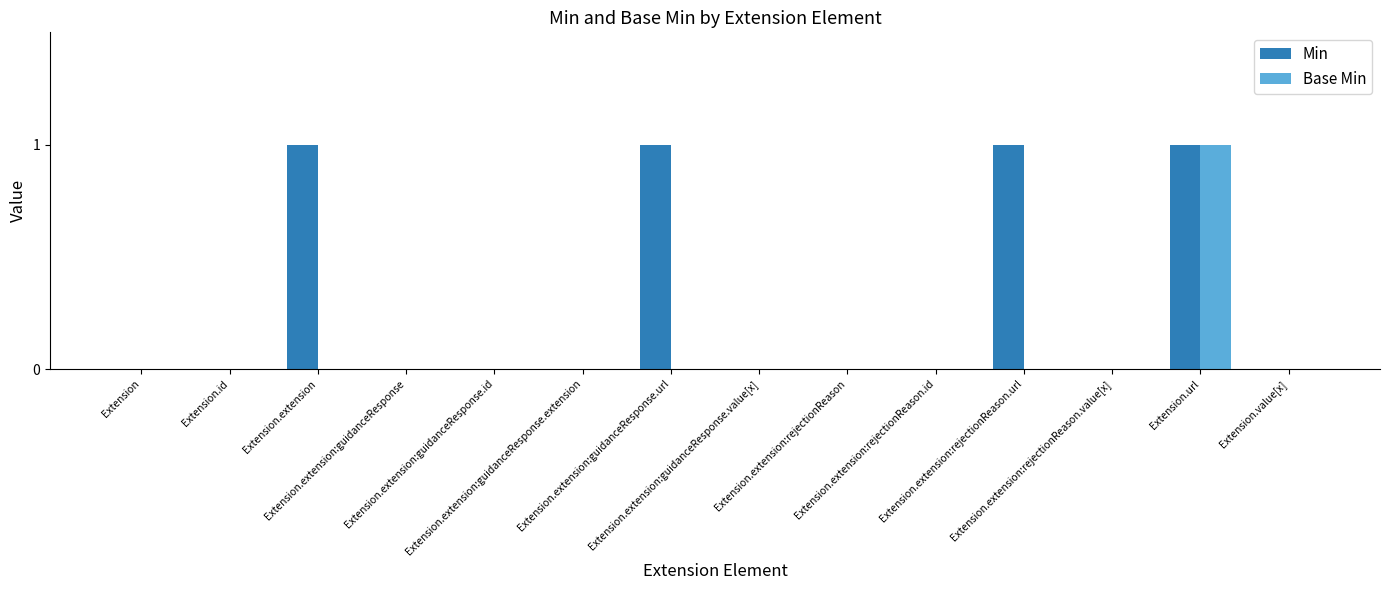

The Min series shows 0 at Extension.extension:rejectionReason. True or false?

True